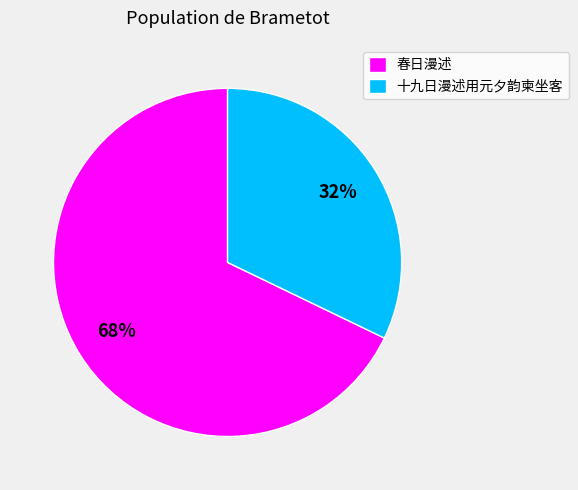

To the nearest percent, what is the combined percentage of 春日漫述 and 十九日漫述用元夕韵柬坐客?

100%